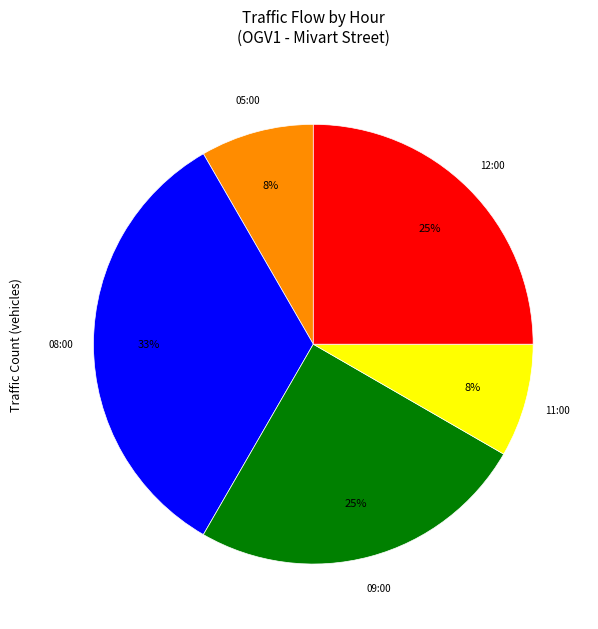

Is there any slice that represents more than half of the pie?

No